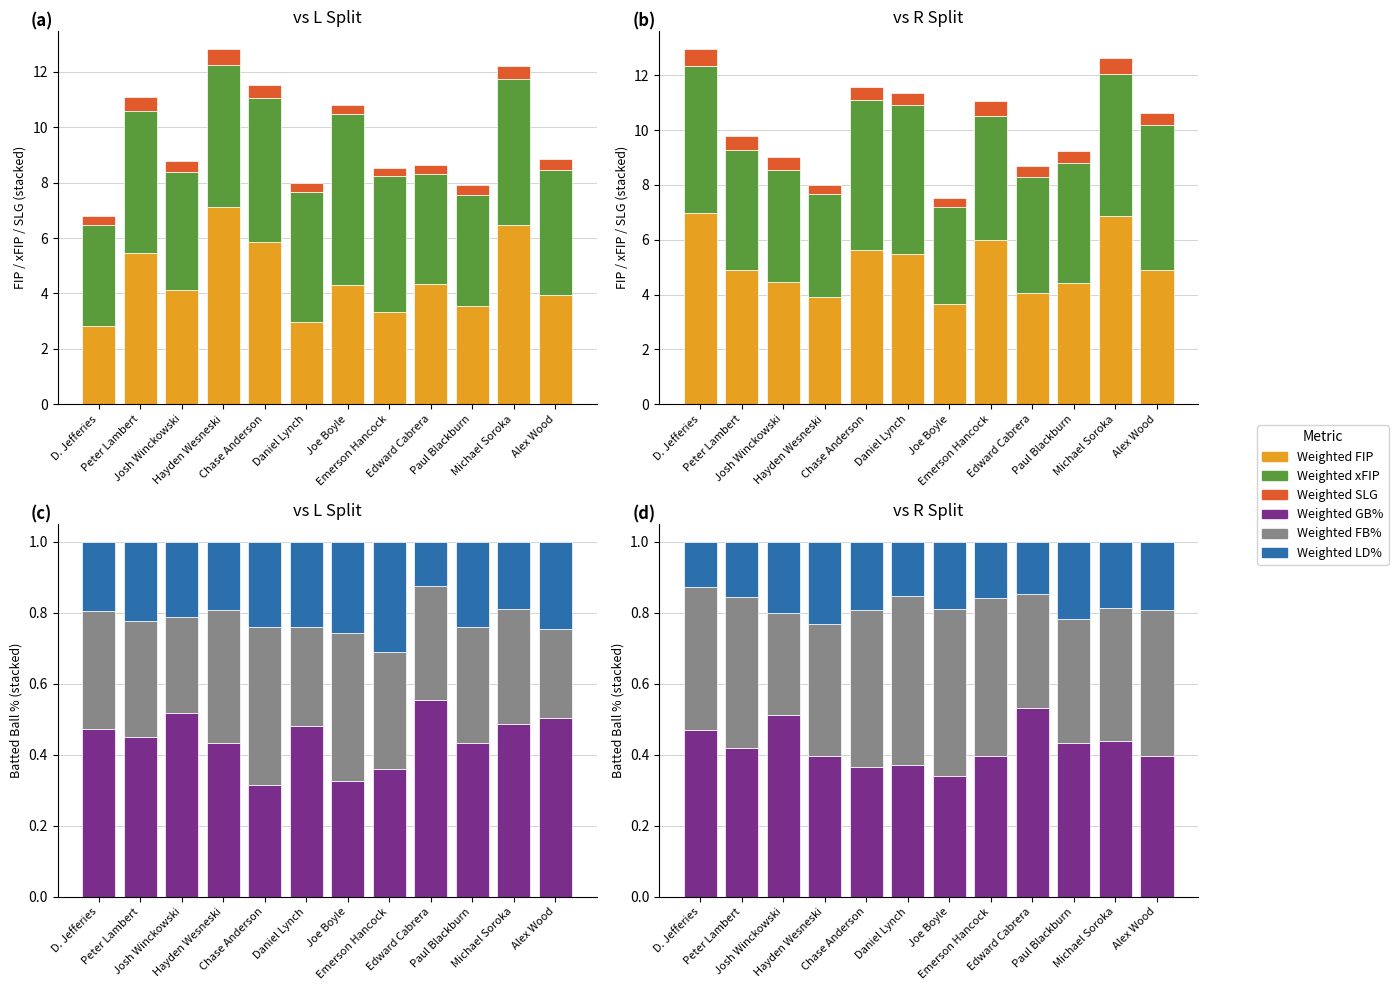

Which series has the largest total across all categories?

Weighted FIP